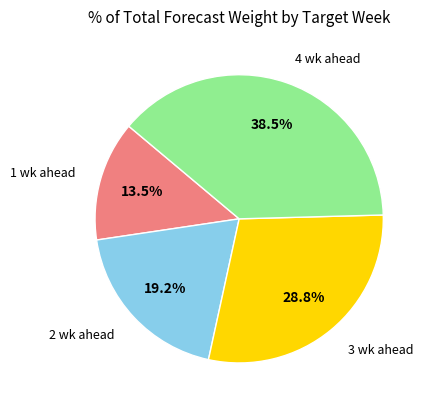

How many segments does this pie chart have?

4